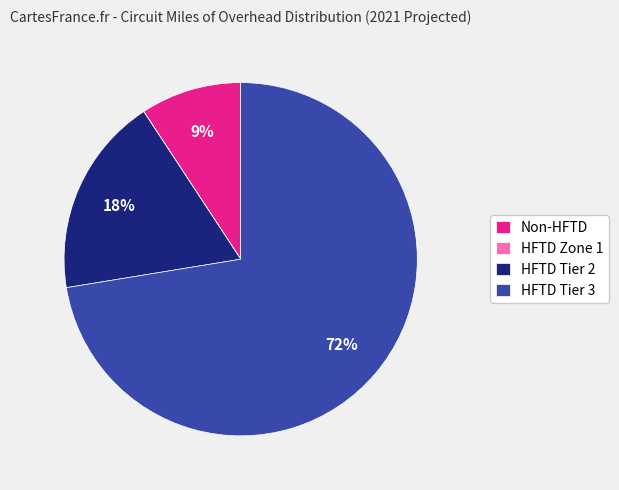

What is the ratio of the value at HFTD Tier 2 to the value at Non-HFTD?

2.0